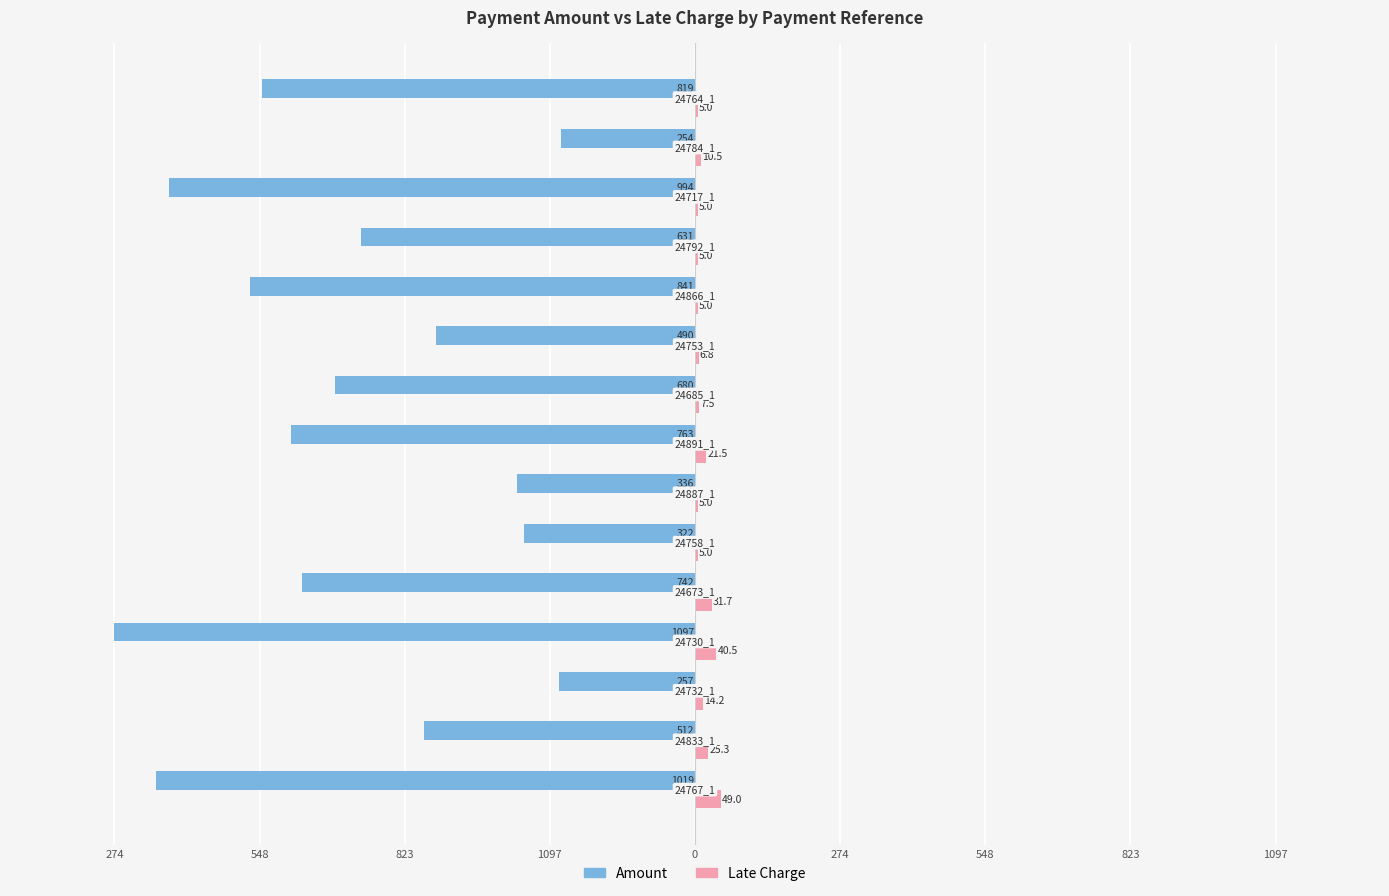

What are all the series names shown in the legend?

Amount, Late Charge